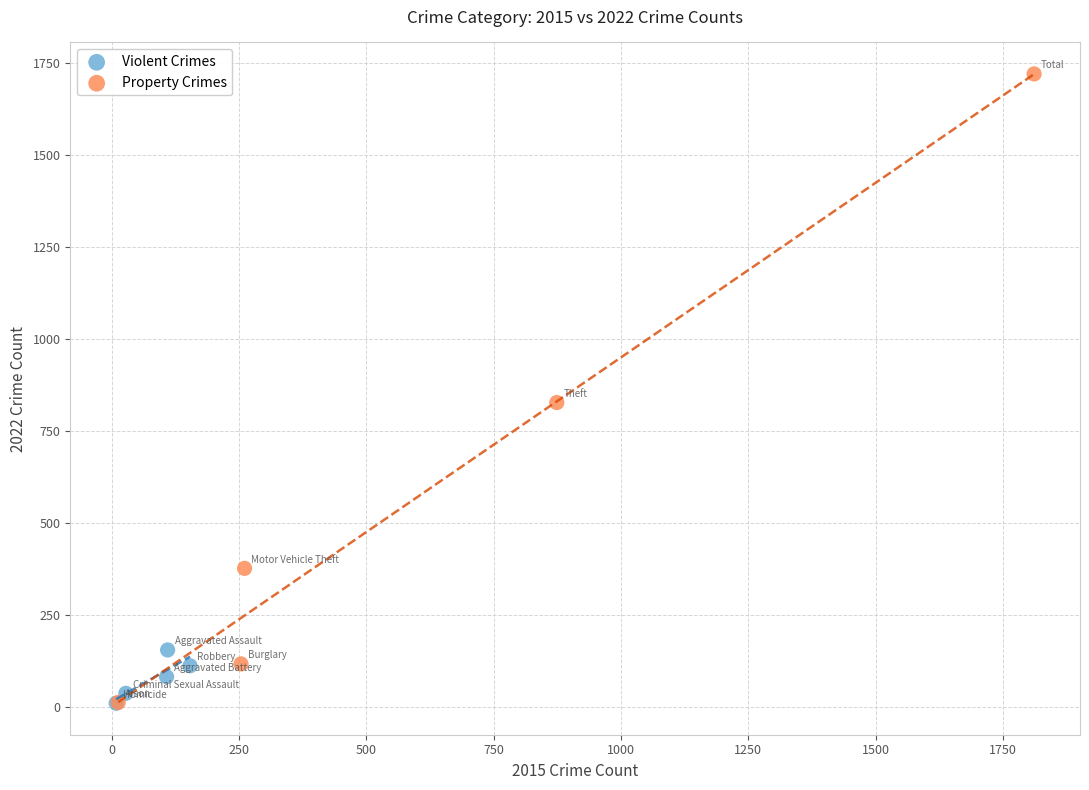

Which series has the largest Y range (max minus min)?

Property Crimes